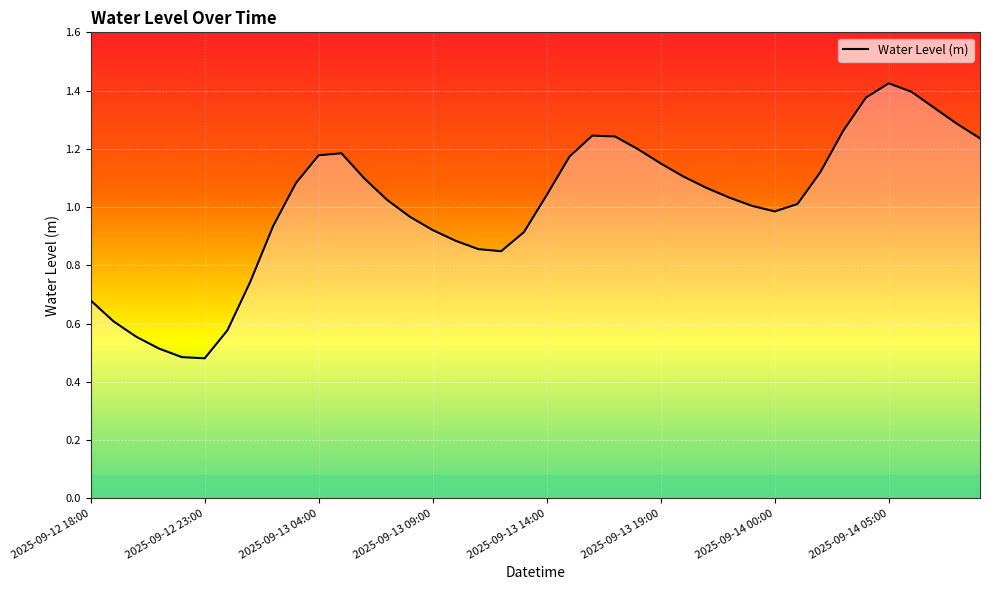

Is this an area chart (filled region under the line)?

Yes